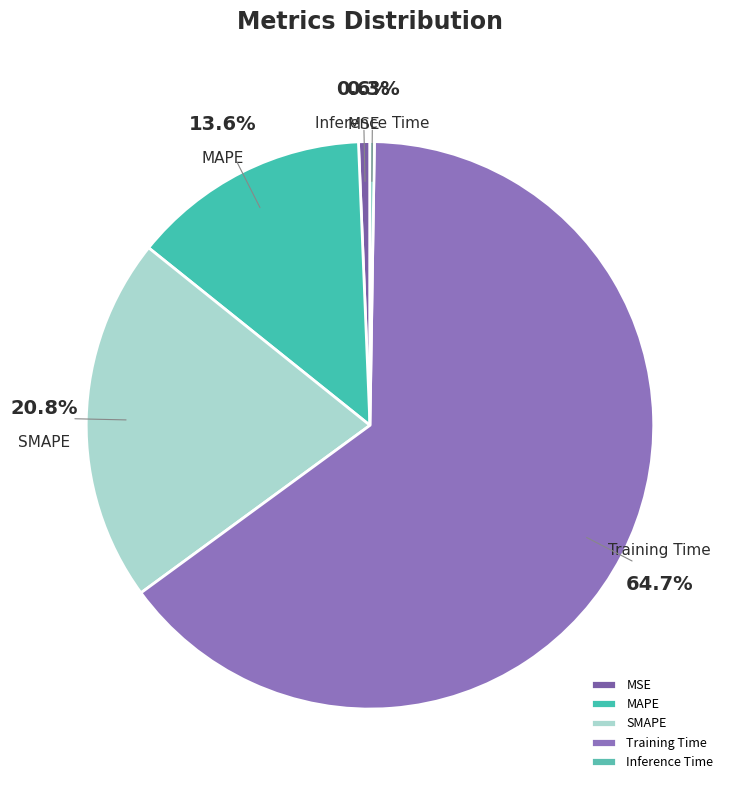

Which category has the biggest portion of the pie?

Training Time